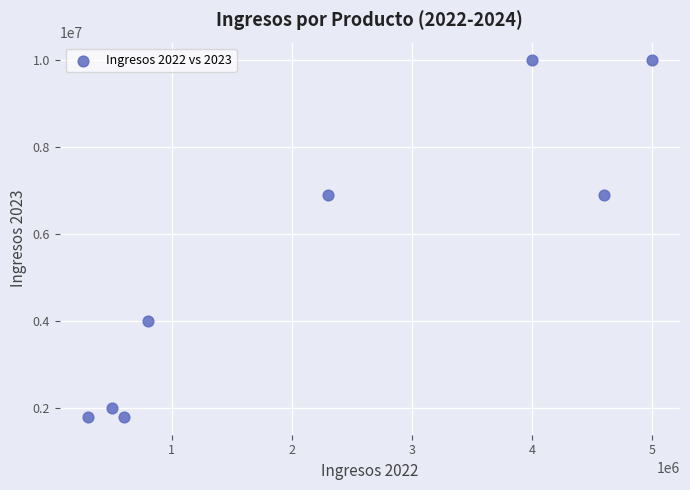

What is the range of Y values (max minus min)?

8200000